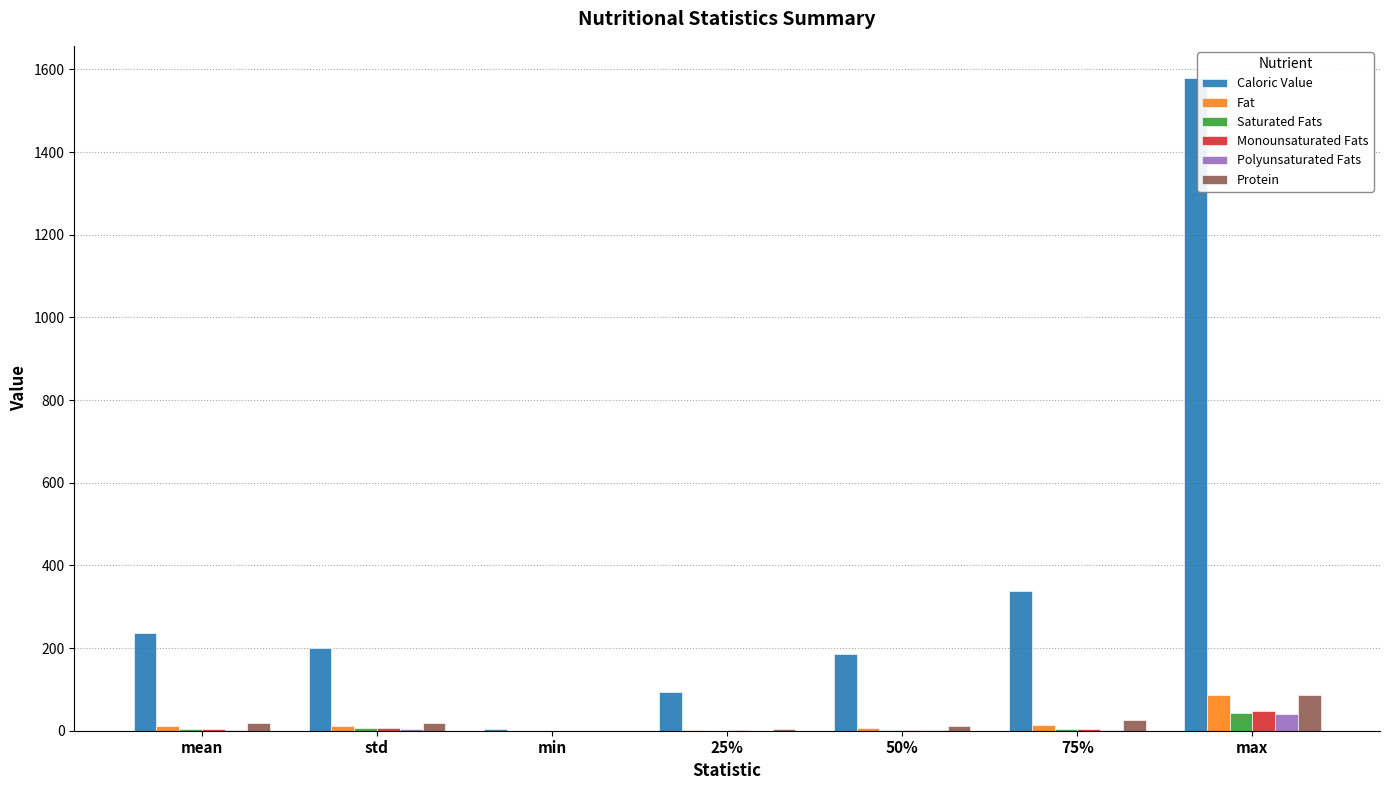

What is the total value across all series at 50%?

209.6